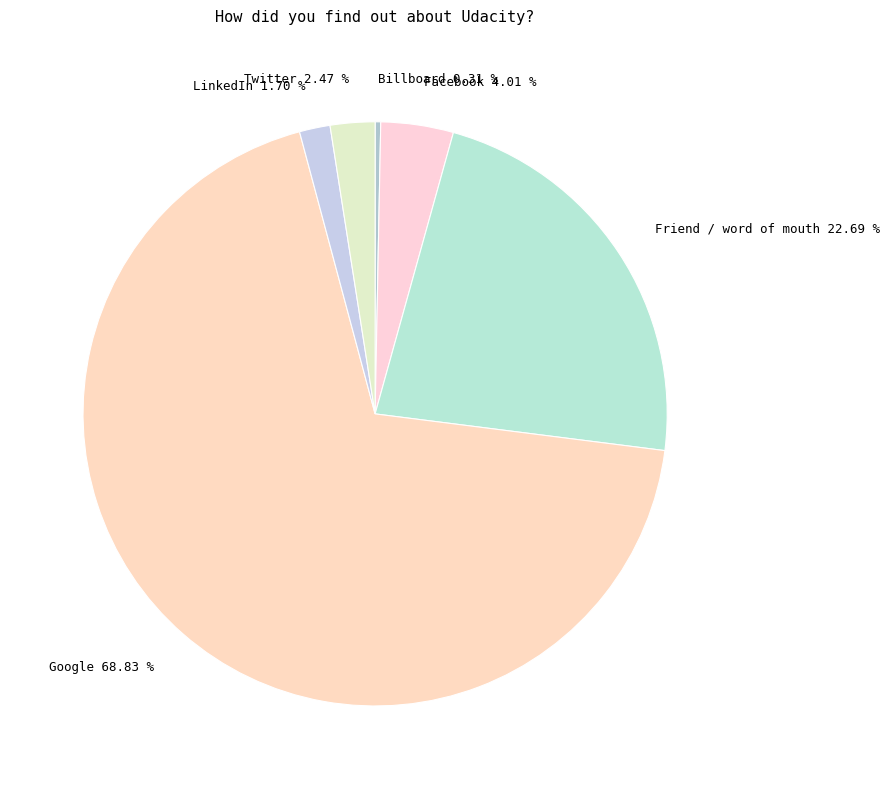

What percentage is NOT represented by Facebook?

96.0%